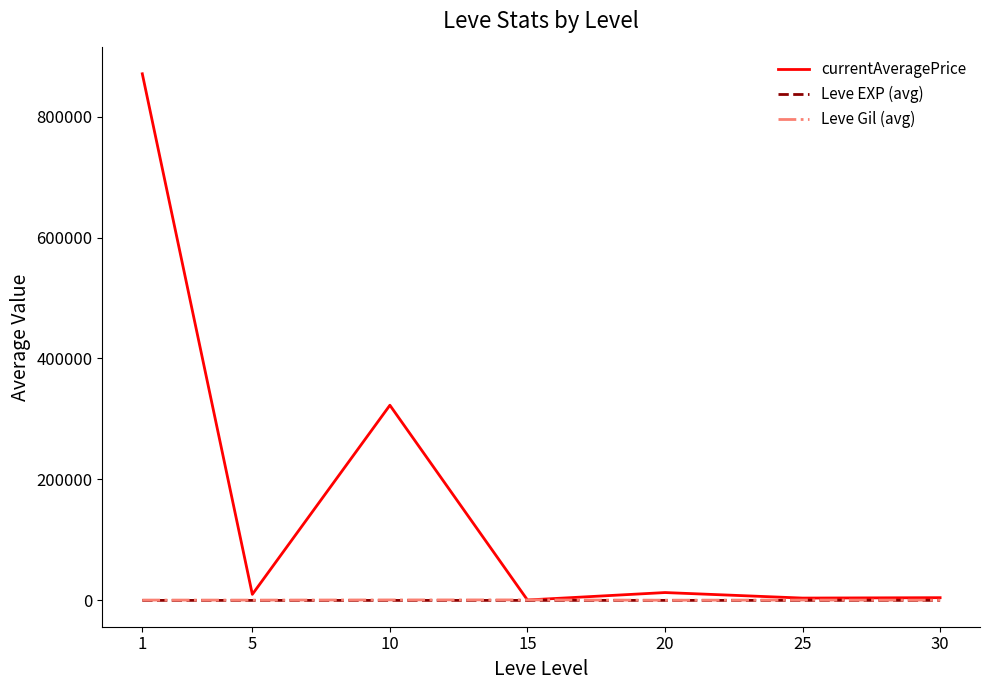

What is the greatest value displayed?

870705.2